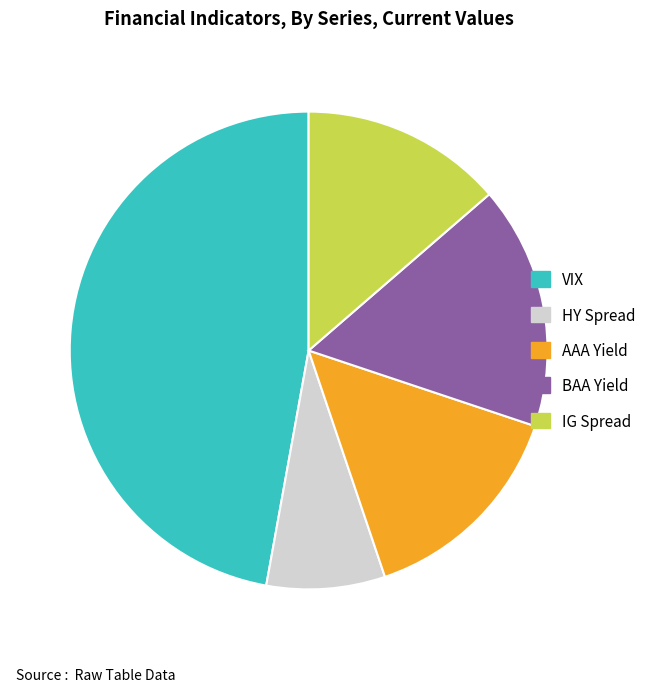

What is the ratio of the value at BAA Yield to the value at VIX?

0.3